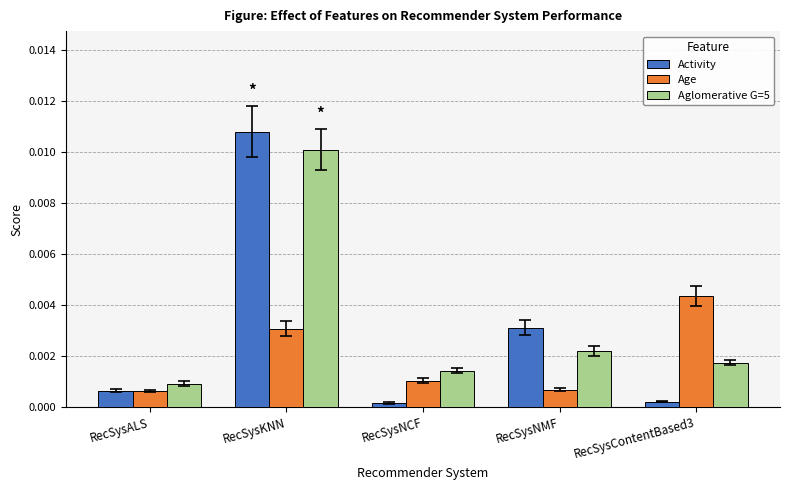

Count the Age values in the range 0 to 1.

5